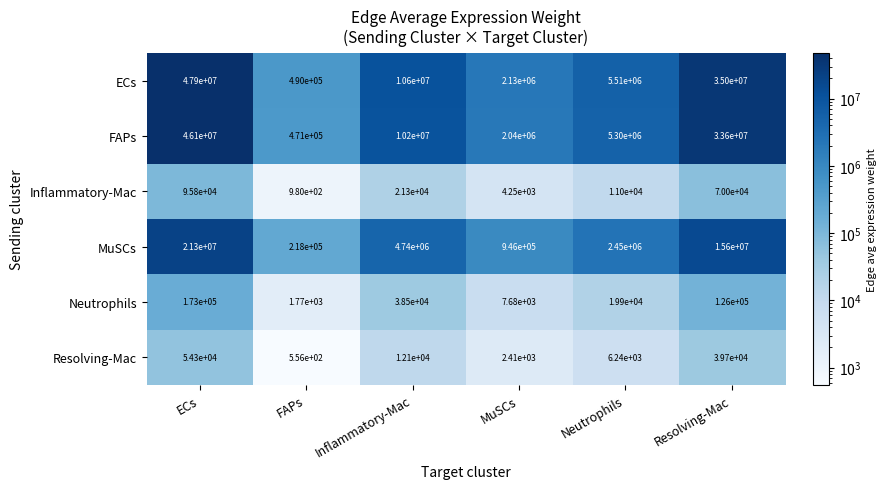

What is the total value across all series at Resolving-Mac?

84435700